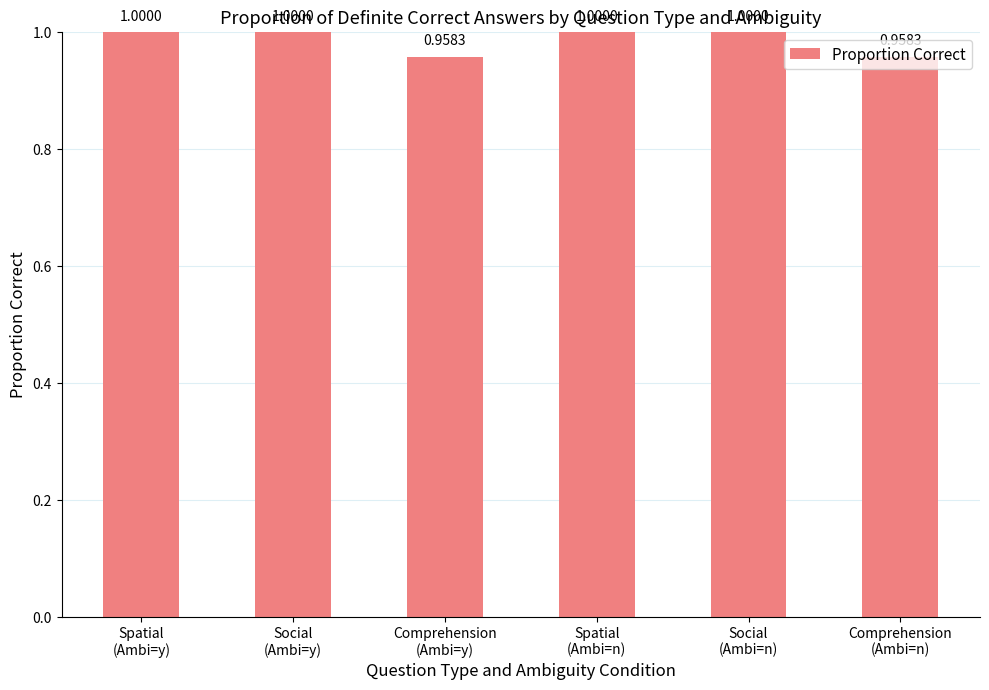

What is the greatest value displayed?

1.0